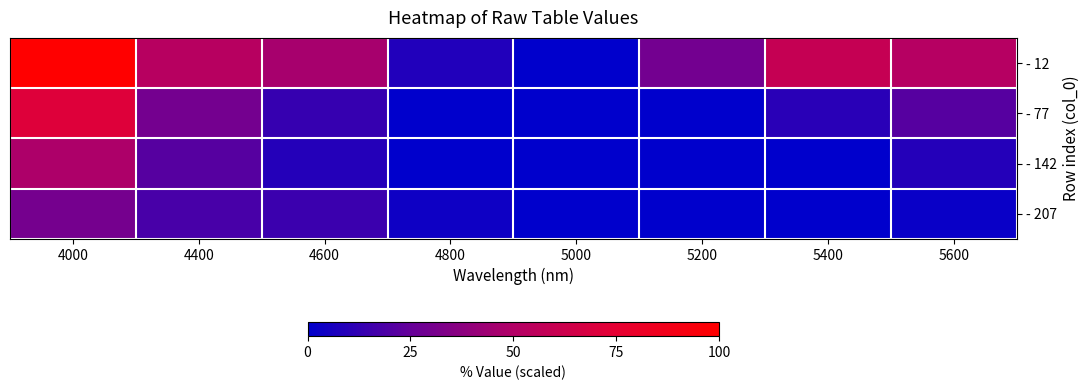

At 5000, list the series in order from largest to smallest.

- 12, - 77, - 142, - 207